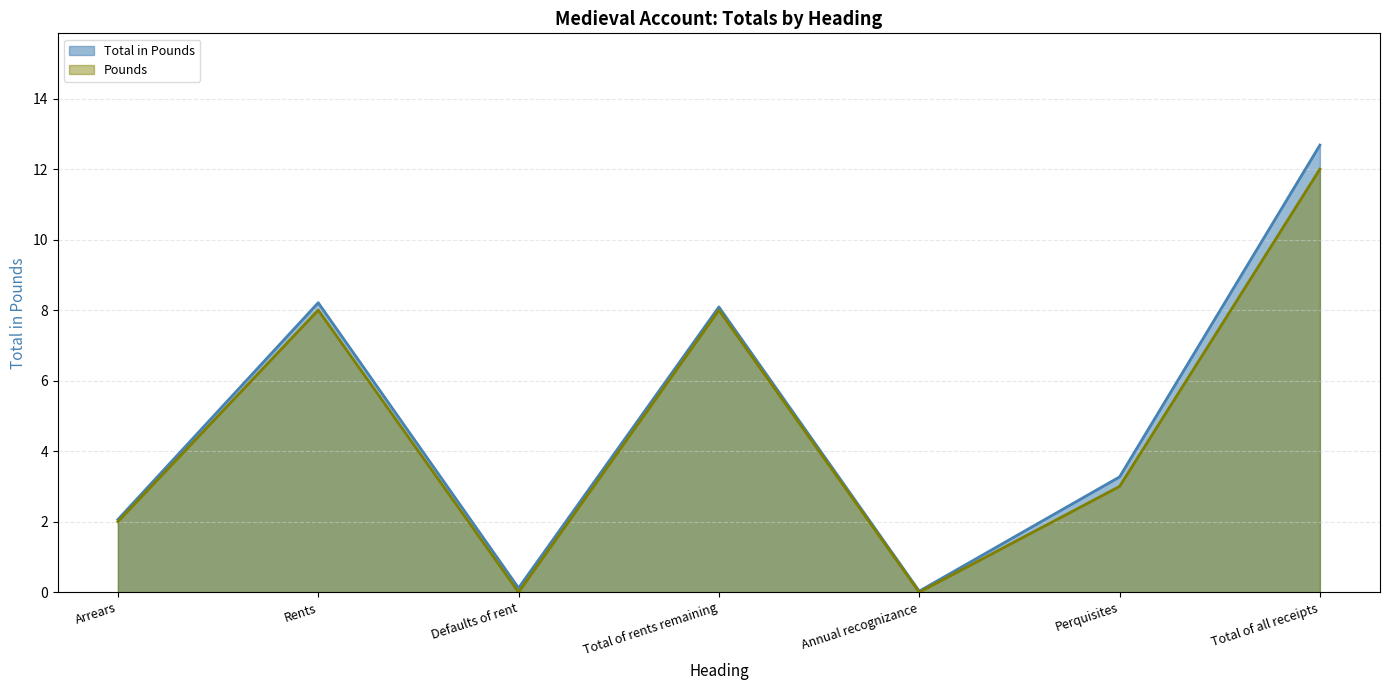

Where does the Pounds series first go above 3?

Rents